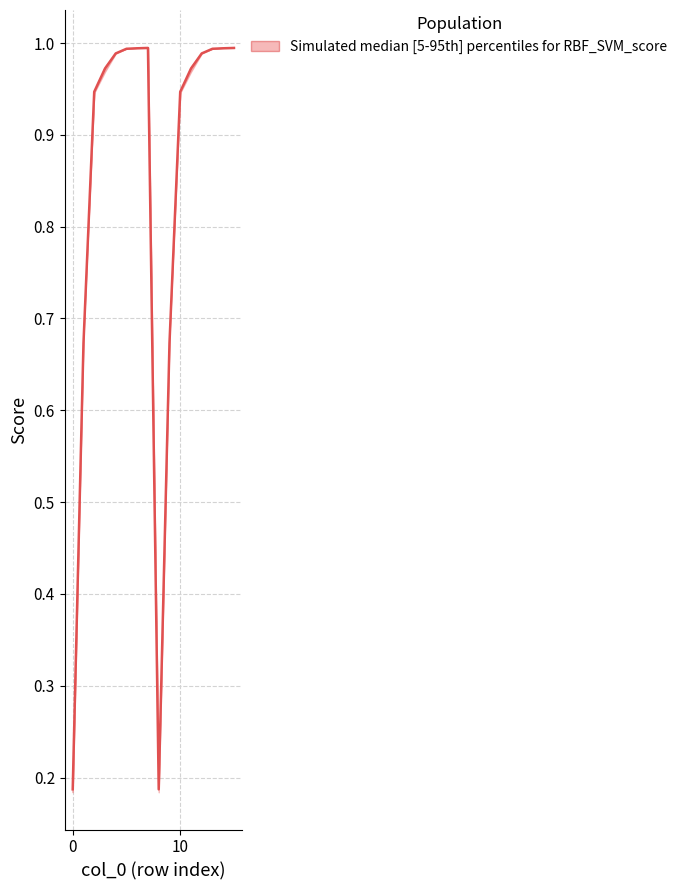

Where is the first local maximum?

7